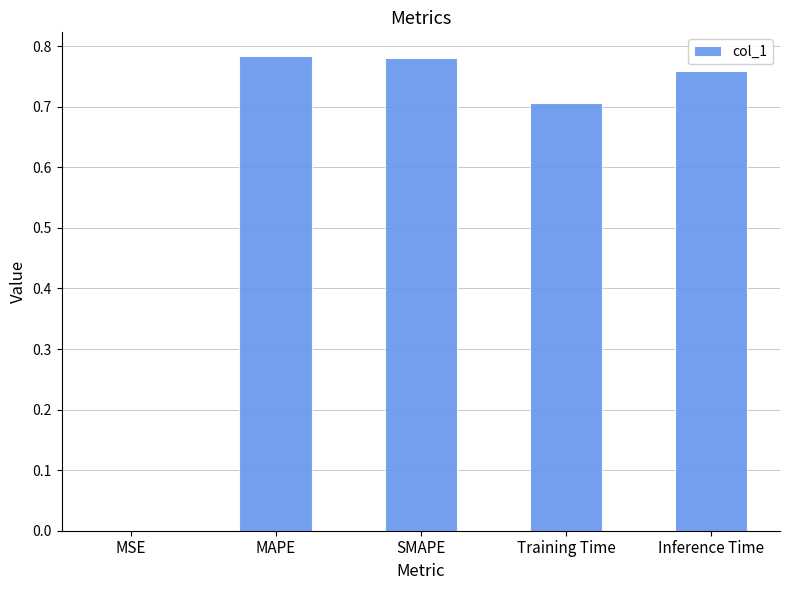

How many distinct data groups are displayed?

1